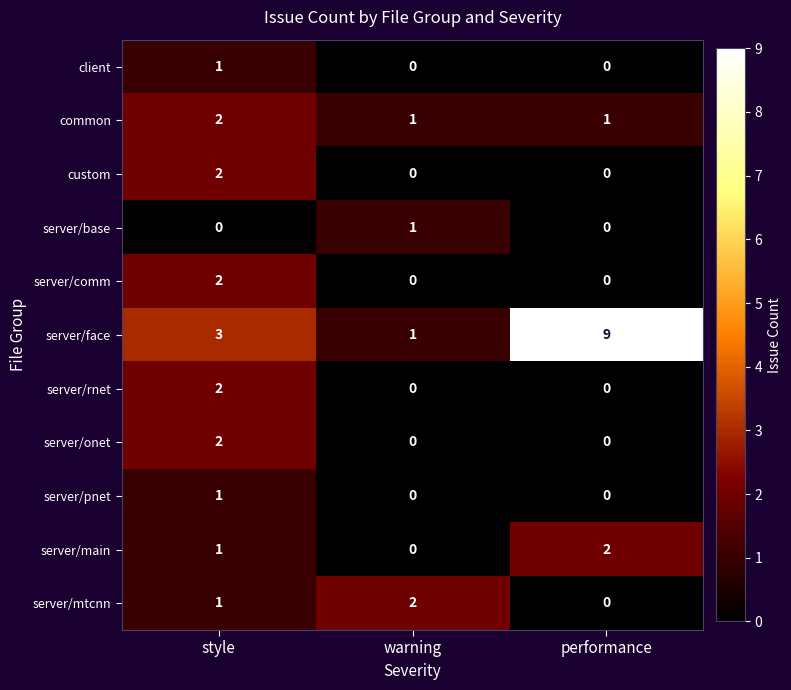

Which series has the largest total across all categories?

server/face